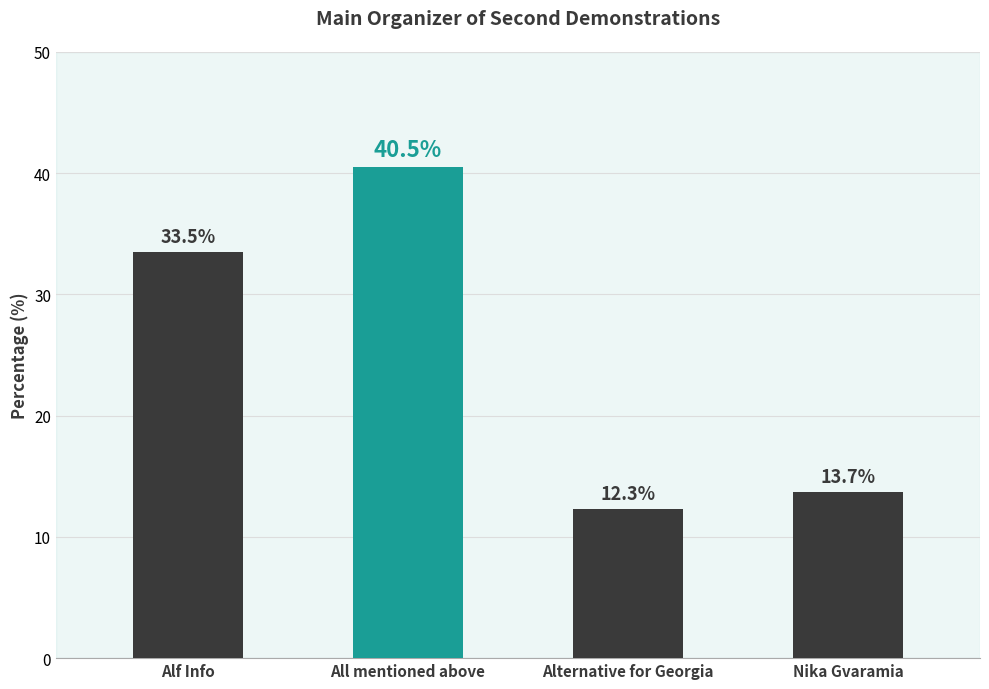

What is the sum of the values at Alf Info and Alternative for Georgia?

45.8